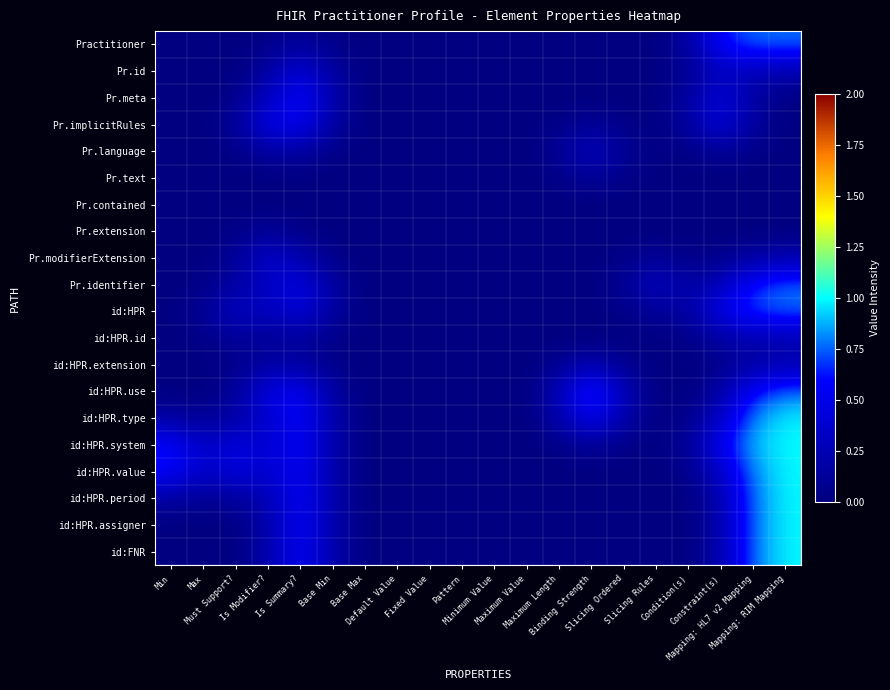

Rank the series at Condition(s) from highest to lowest value.

Practitioner, id:HPR, Pr.identifier, Pr.meta, Pr.implicitRules, id:HPR.system, Pr.id, id:HPR.value, id:HPR.type, id:HPR.id, Pr.modifierExtension, Pr.language, id:HPR.period, id:HPR.assigner, id:FNR, id:HPR.use, id:HPR.extension, Pr.extension, Pr.text, Pr.contained